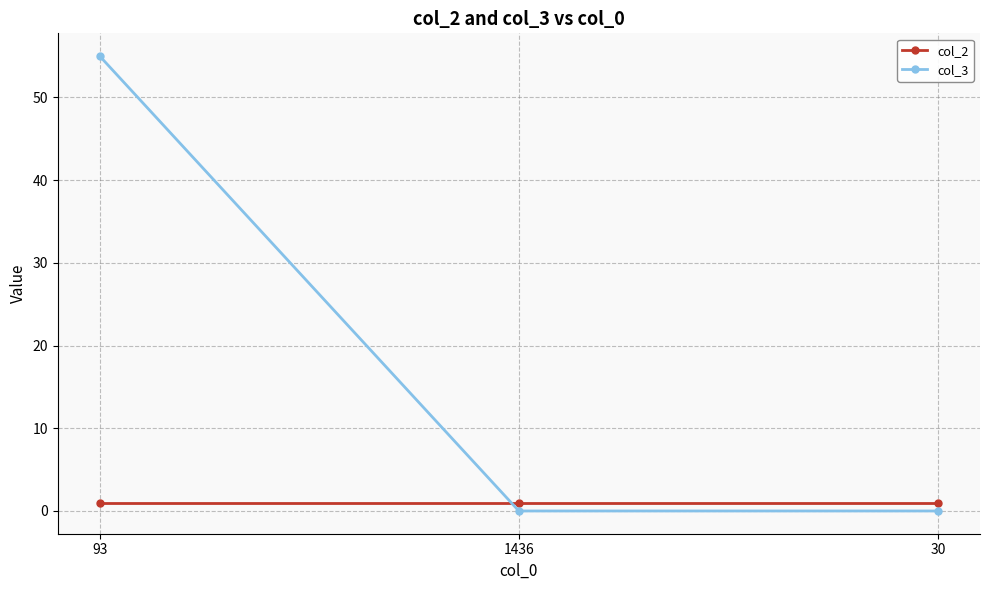

What position from the left is 30?

3